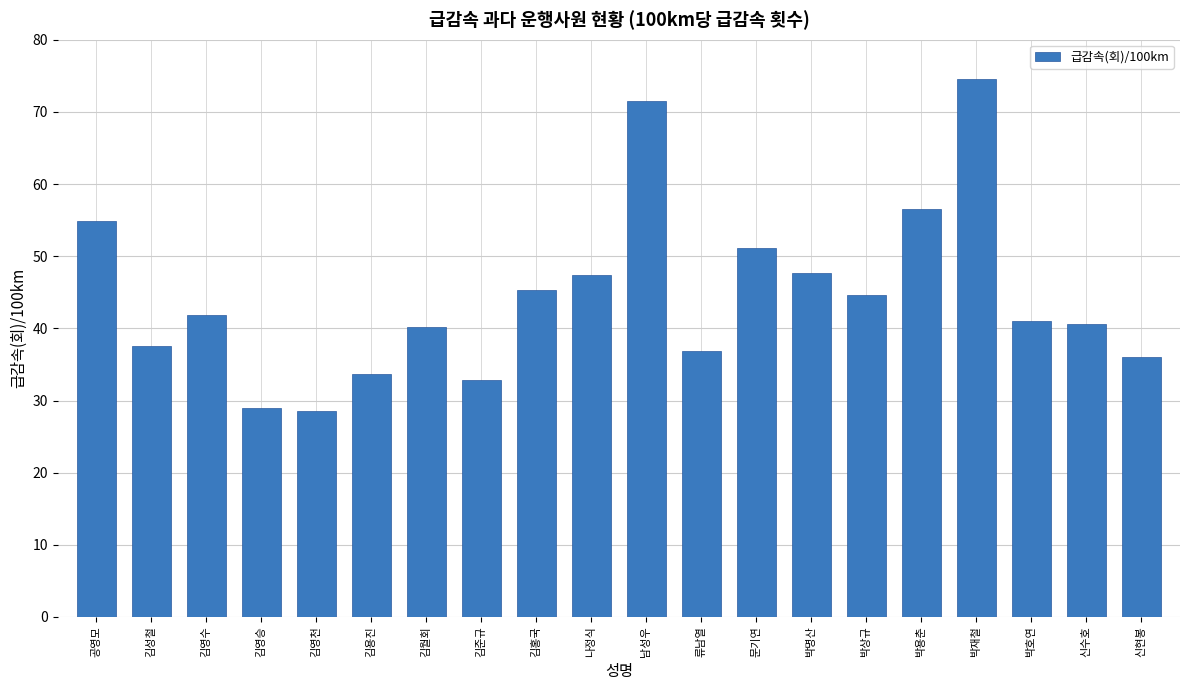

Approximately how many times larger is the value at 공영모 compared to 박호연?

1.3